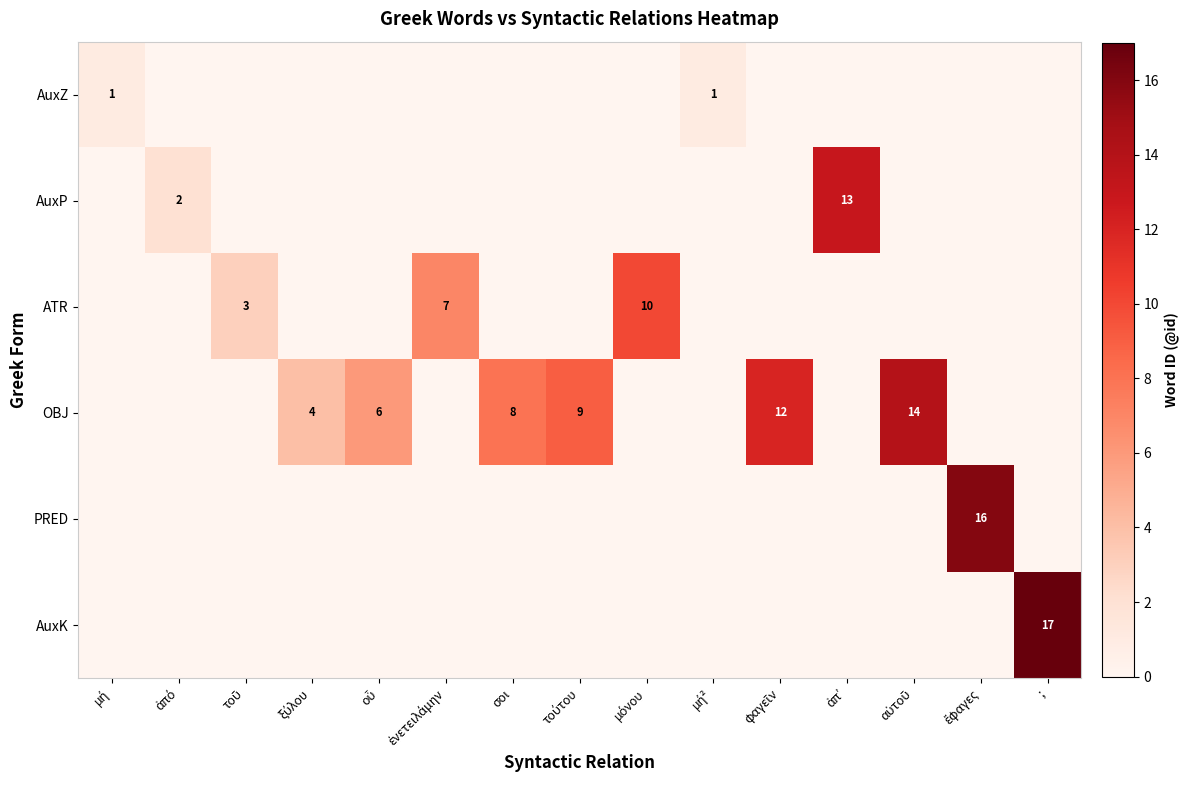

What is the sum of the ATR values at ; and τοῦ?

3